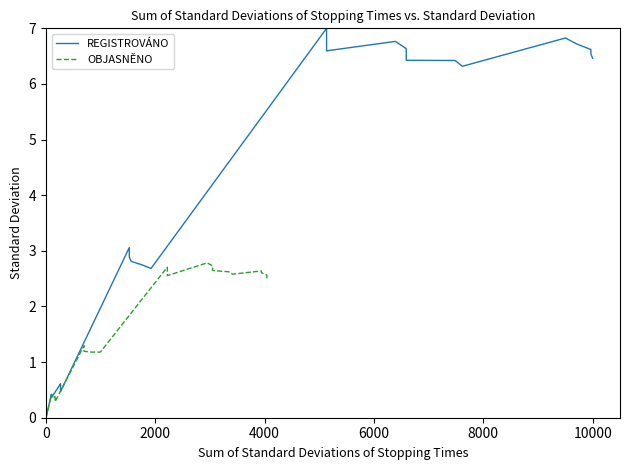

Which series has the largest range (max minus min)?

REGISTROVÁNO